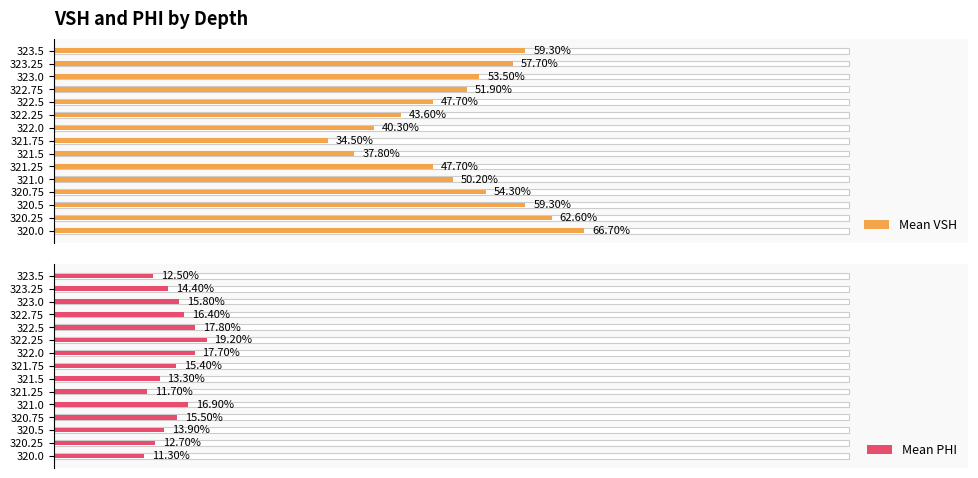

Rank the series at 321.5 from lowest to highest value.

Mean PHI, Mean VSH